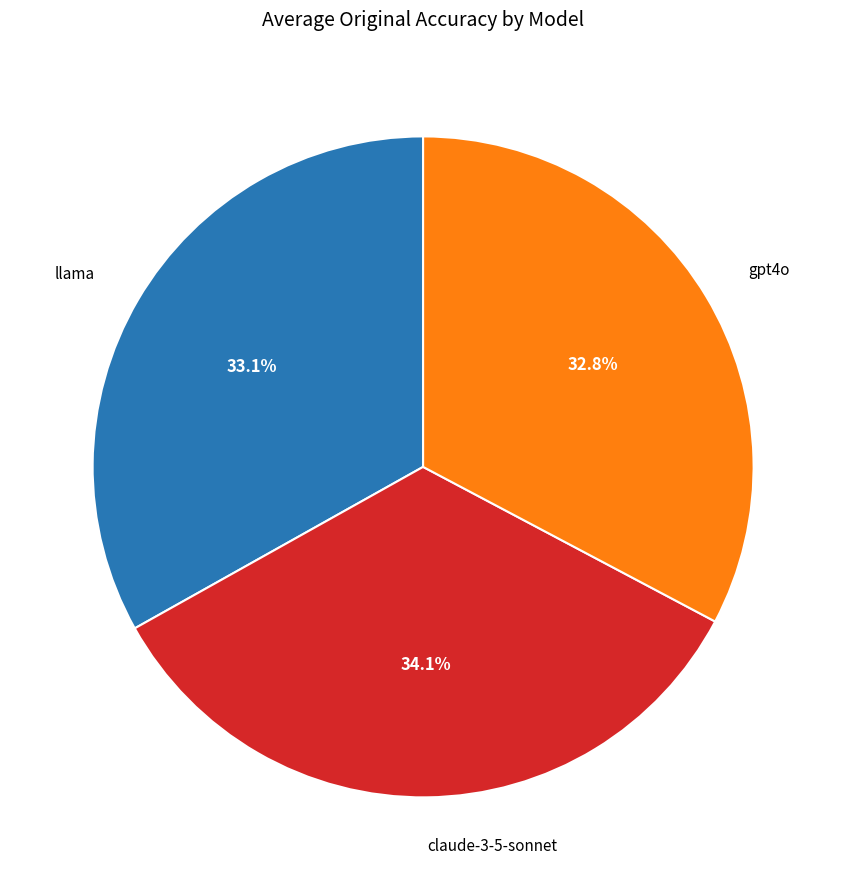

Is claude-3-5-sonnet the majority of the pie?

No